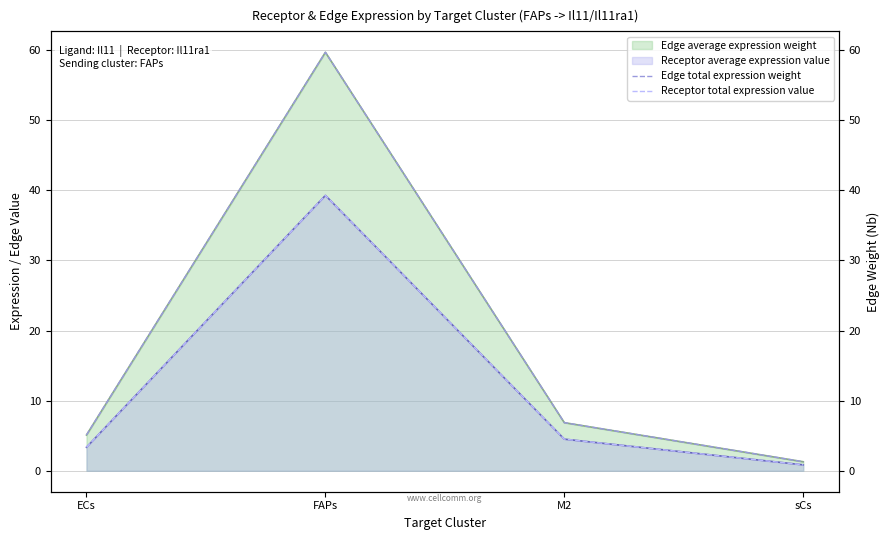

True or false: Receptor total expression value and Edge total expression weight cross at least once.

False